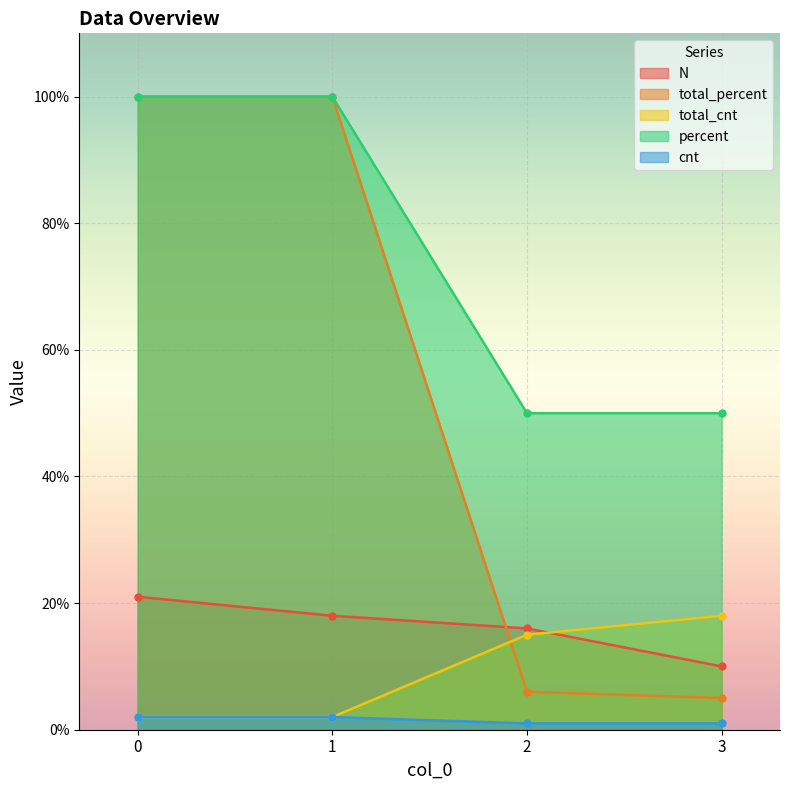

The value of percent at 3 is 73. True or false?

False